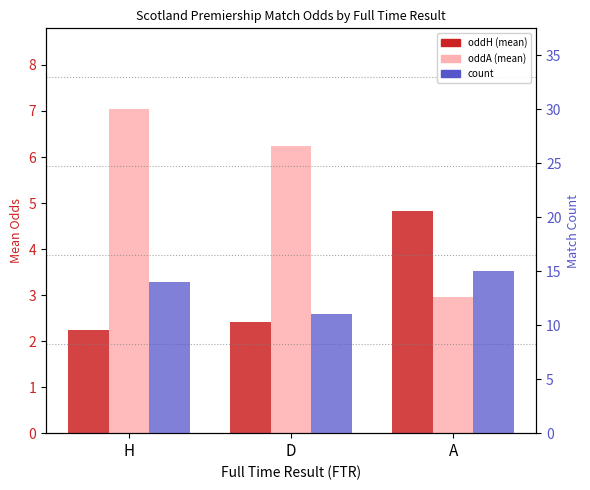

Reading right to left, what are all the values shown in this chart?

oddH: A=4.8	D=2.4	H=2.3
oddA: A=2.9	D=6.2	H=7.0
count: A=15.0	D=11.0	H=14.0